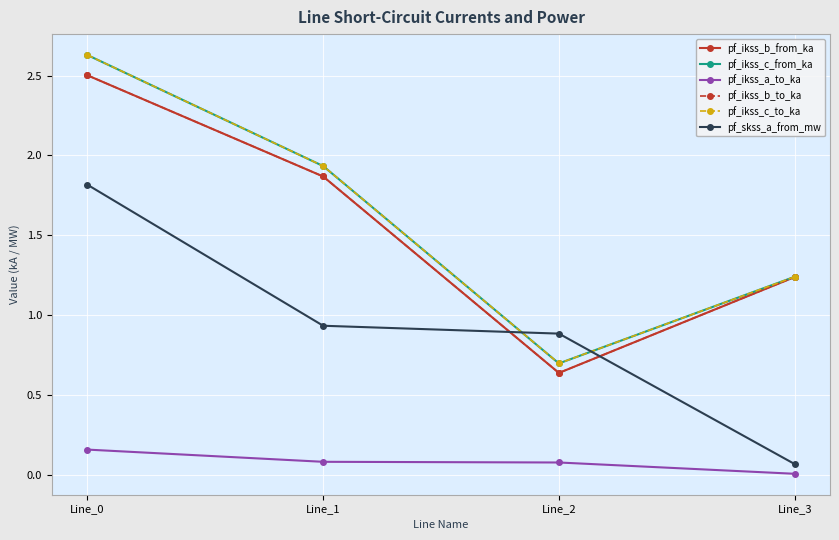

What is the sum of the pf_skss_a_from_mw values at Line_3 and Line_2?

1.0